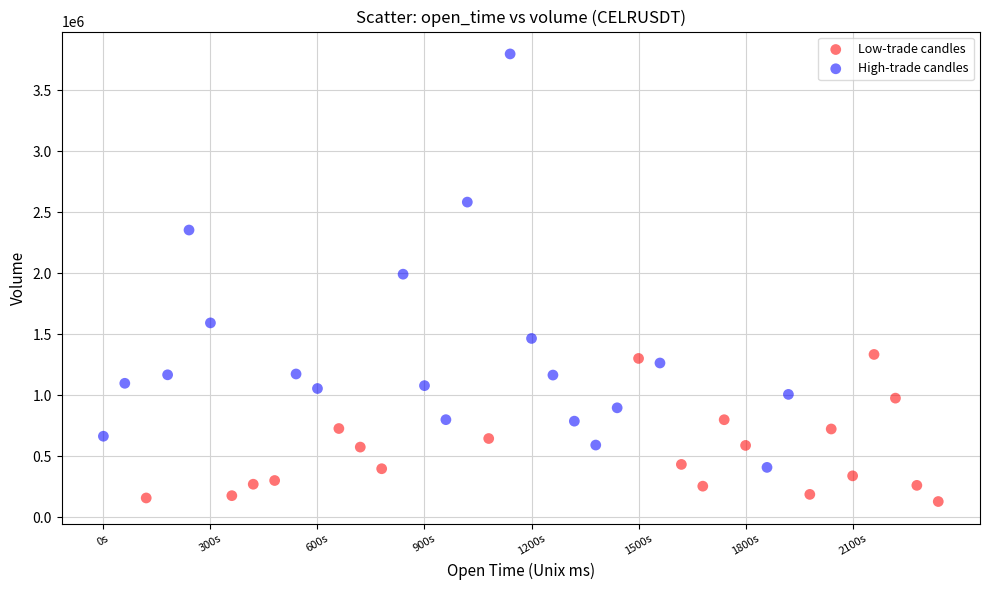

Which series has the widest spread of Y values?

High-trade candles